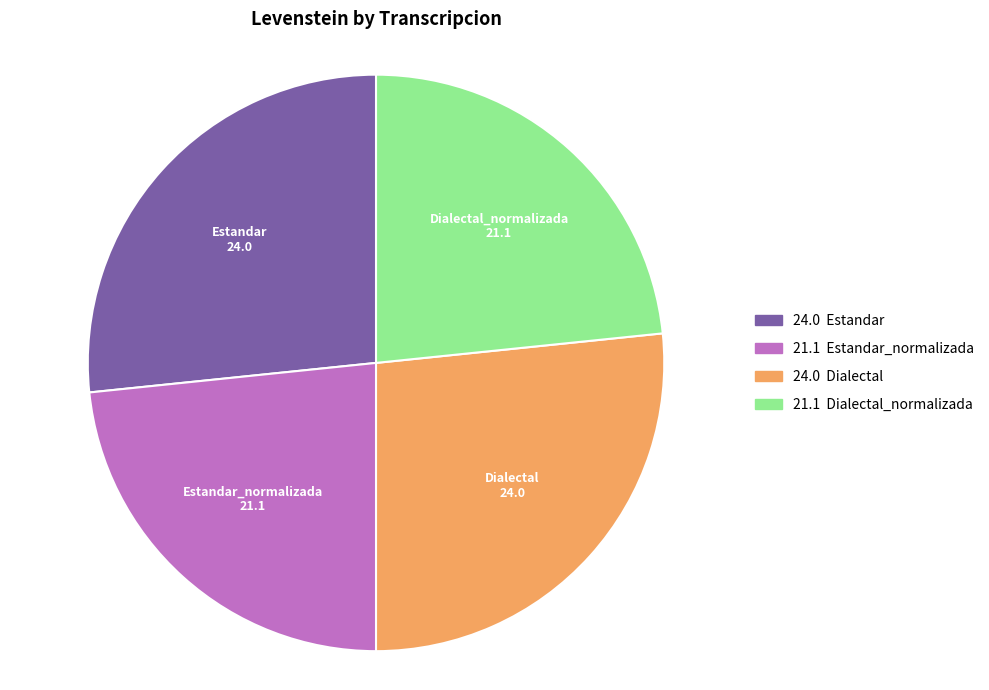

How many segments does this pie chart have?

4